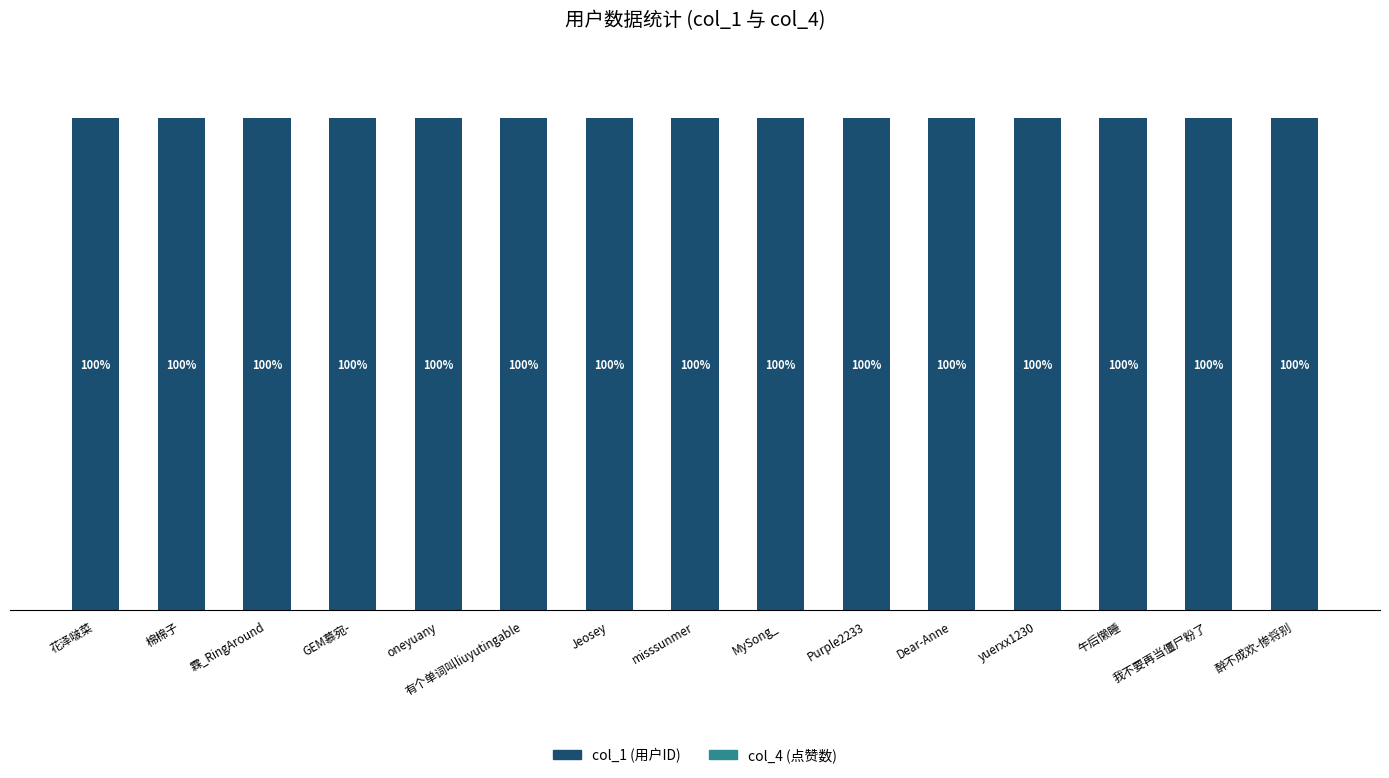

Does the chart contain stacked bars?

Yes